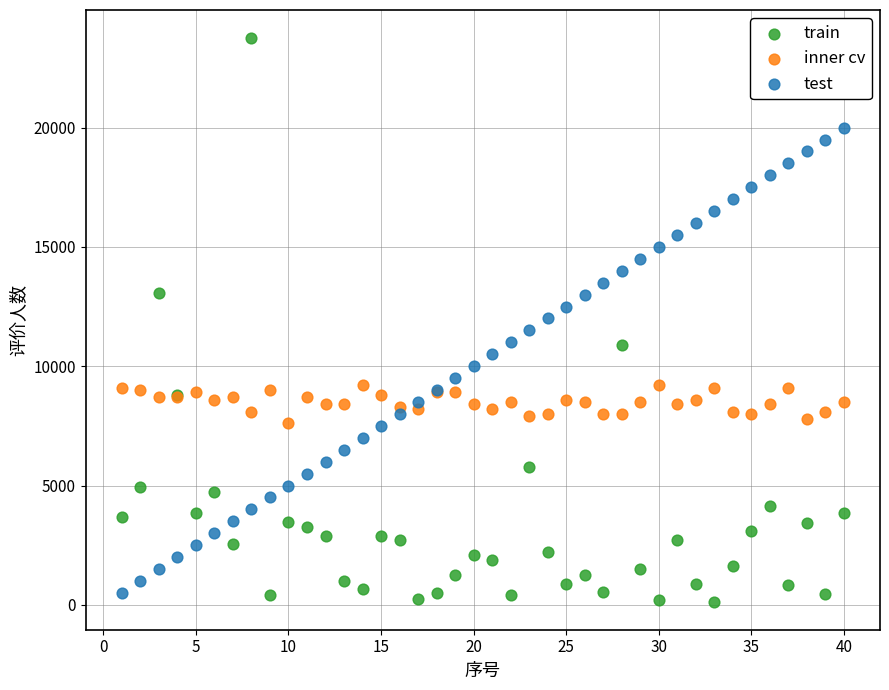

Which series has the widest spread of Y values?

train